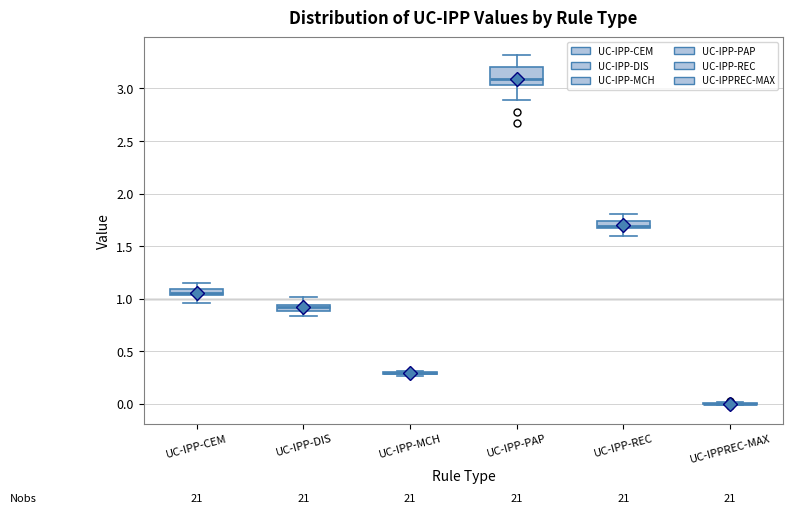

Which box is the tallest, from its lower edge to its upper edge?

UC-IPP-PAP